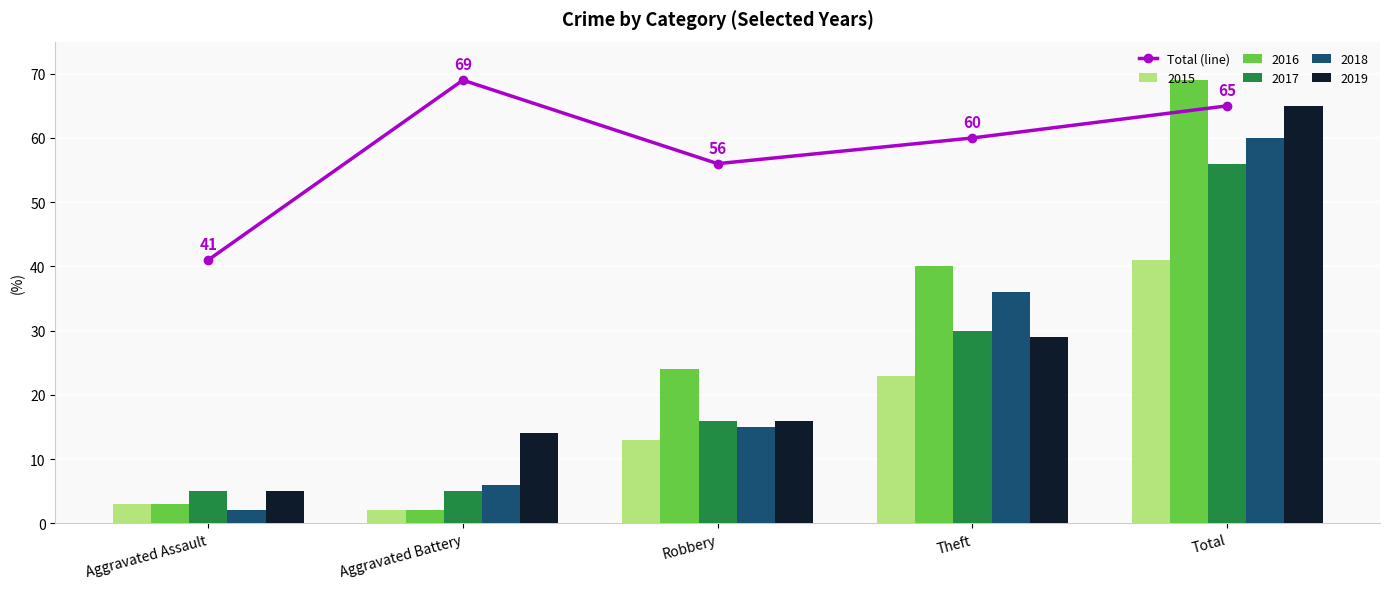

Read the value at Theft.

60